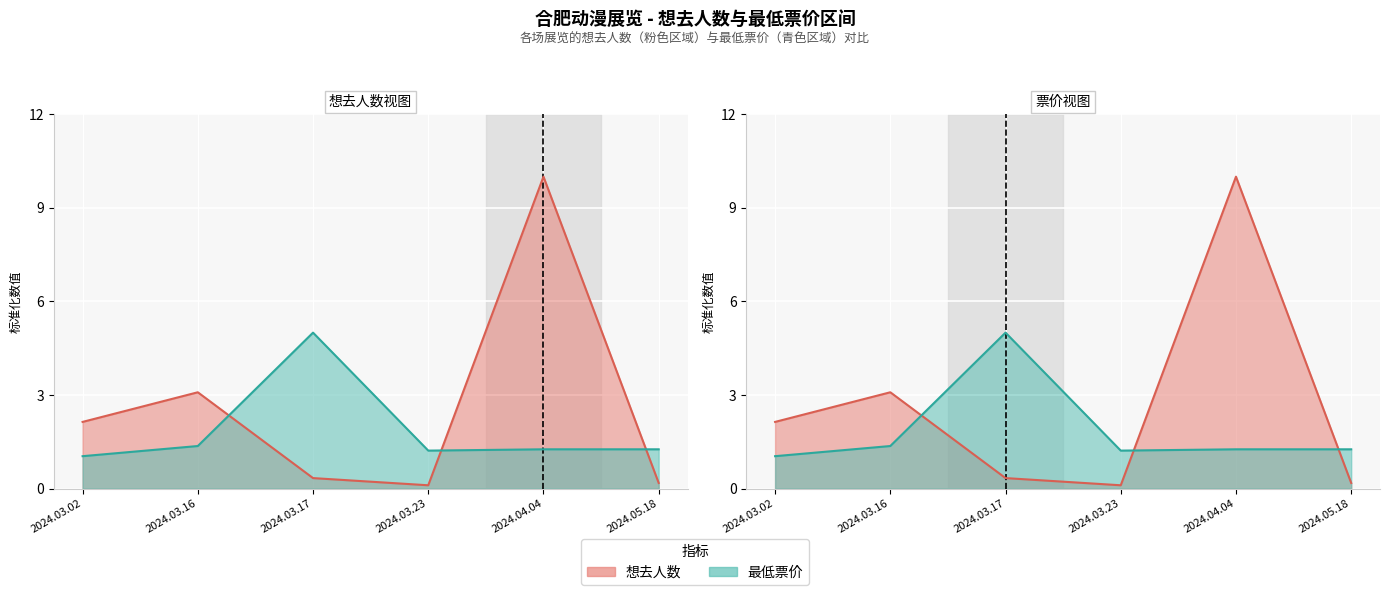

What position from the left is 2024.04.04?

5